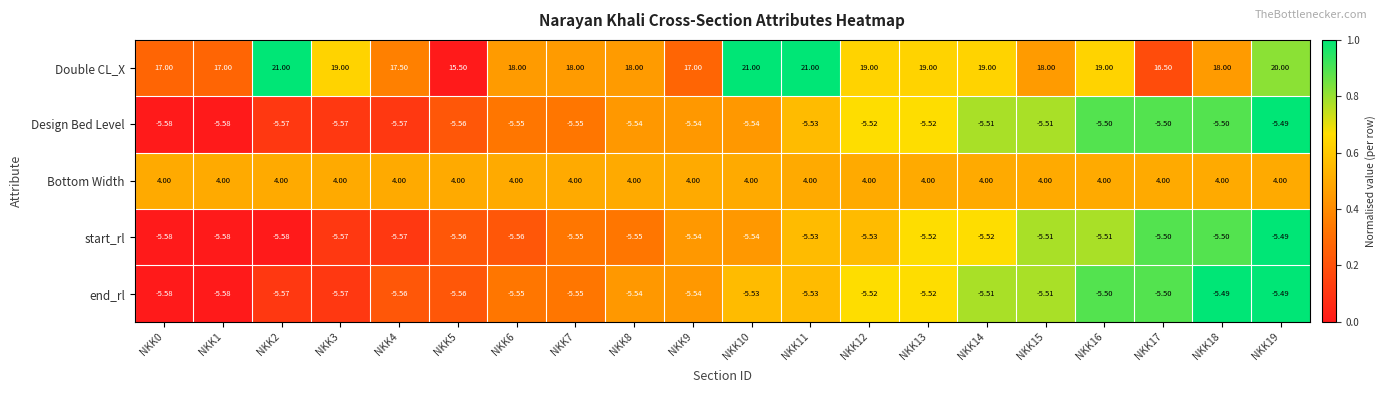

Between NKK2 and NKK9, which series saw the biggest shift?

Double CL_X